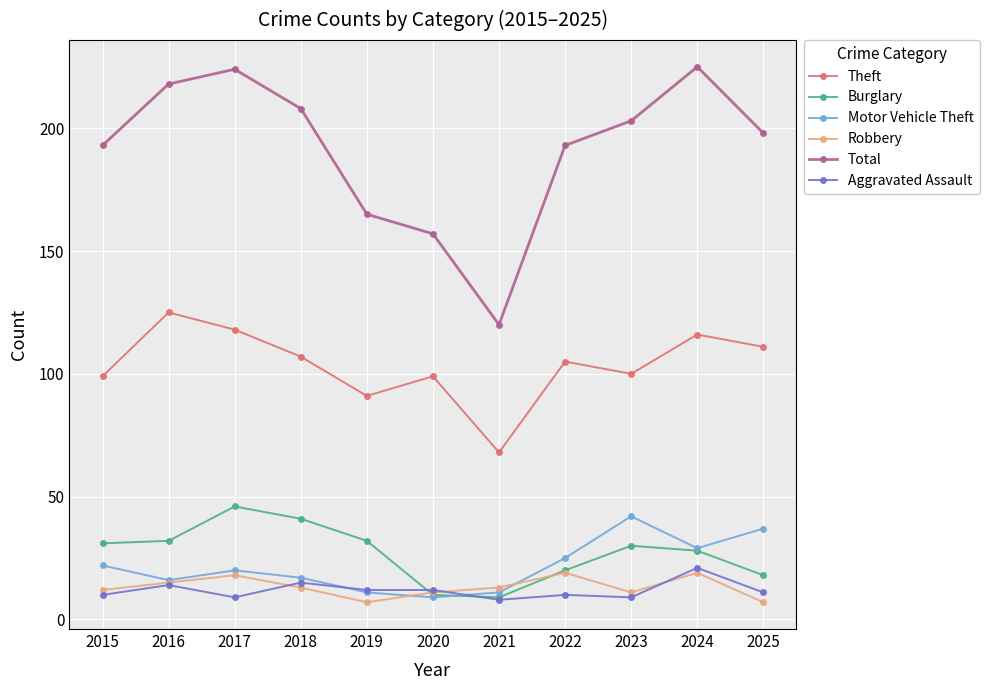

True or false: Motor Vehicle Theft and Theft cross at least once.

False